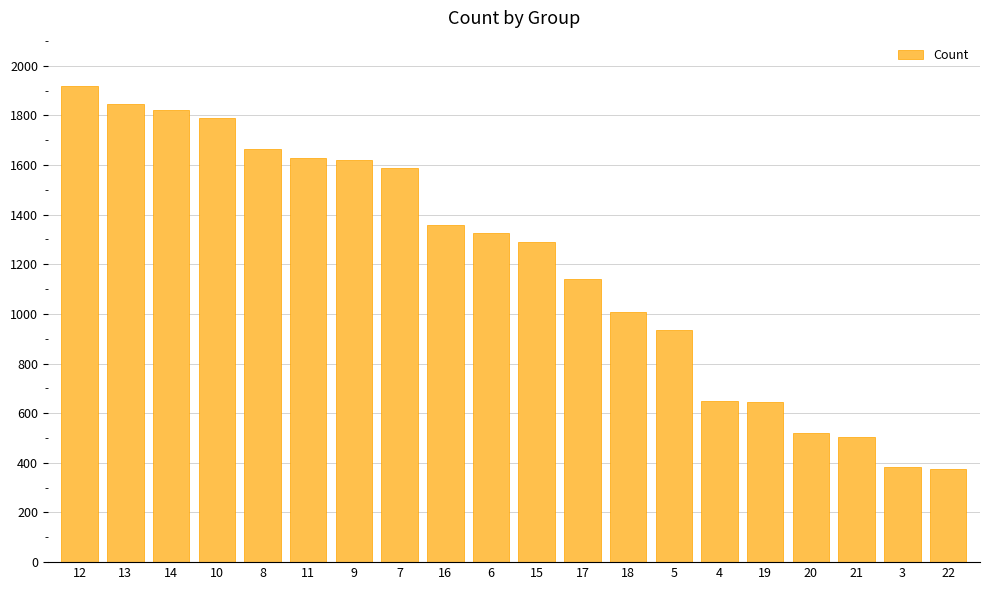

Are the bars horizontal?

No